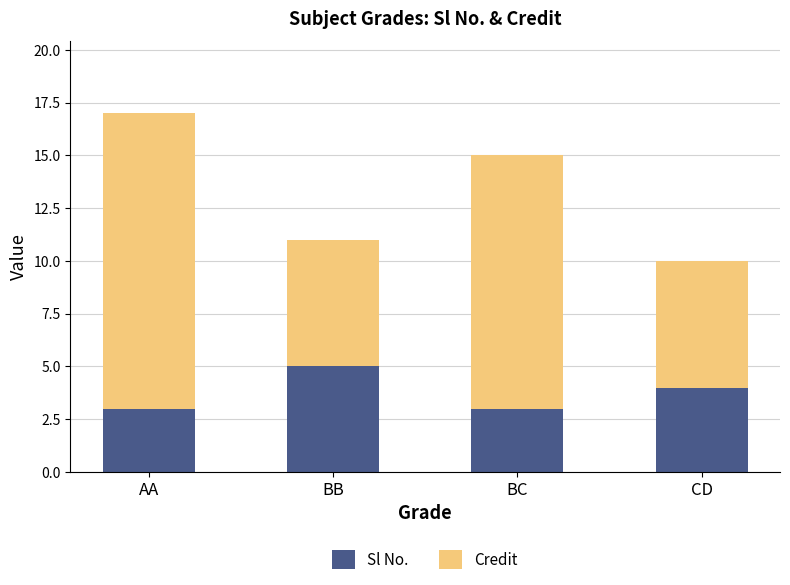

What is the maximum value for Sl No.?

5